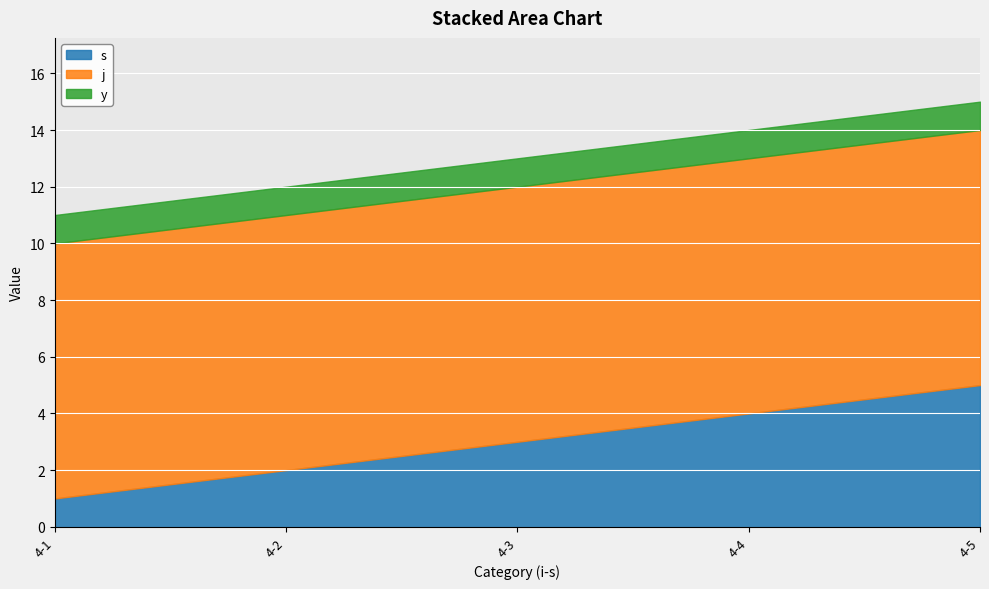

Does the chart display data point markers on the line(s)?

No